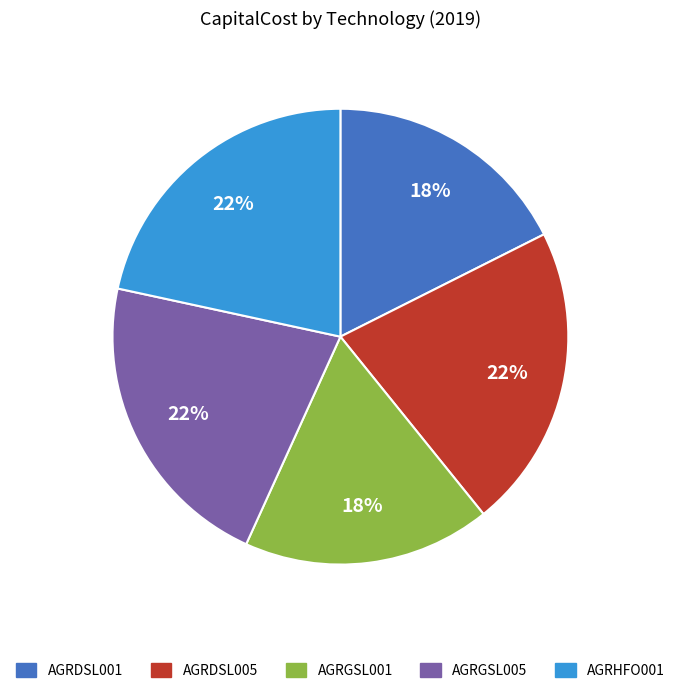

Is AGRDSL005 the majority of the pie?

No